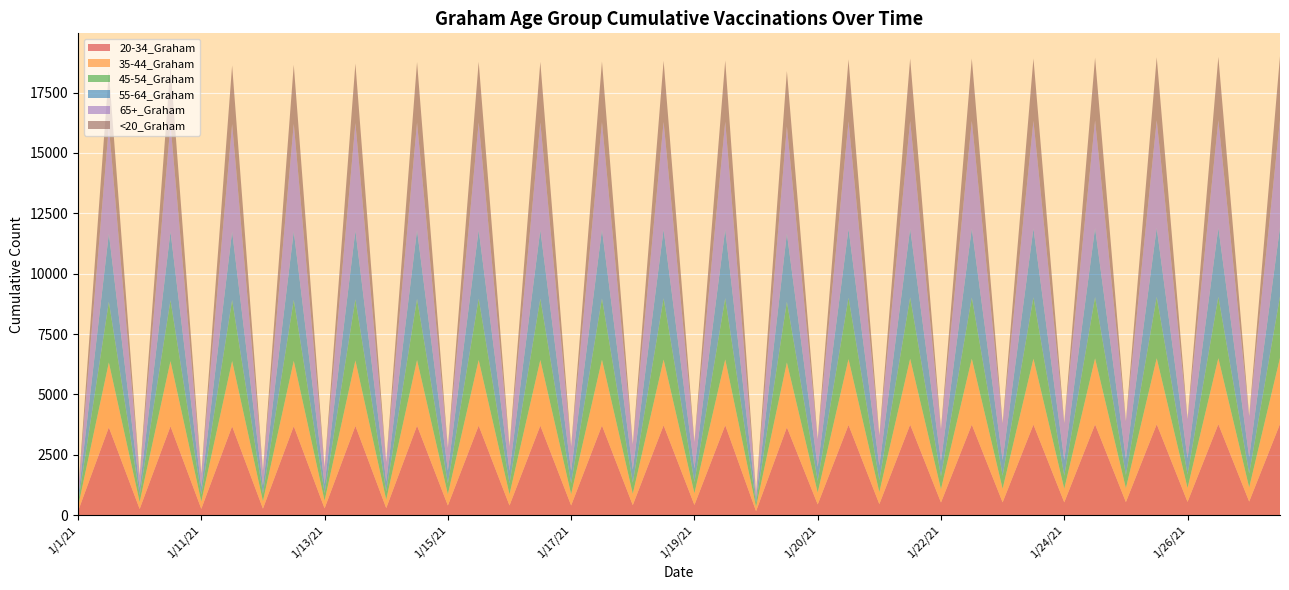

Reading left to right, list all the values displayed in this chart.

20-34_Graham: 164	3639	256	3681	262	3682	271	3687	281	3697	294	3707	402	3708	403	3708	403	3714	416	3721	423	3725	165	3639	446	3736	459	3749	526	3750	532	3751	532	3760	543	3764	551	3767	564	3776
35-44_Graham: 177	2682	288	2697	300	2700	307	2702	317	2707	347	2715	462	2717	462	2717	462	2720	467	2720	481	2722	177	2682	489	2725	495	2726	550	2726	561	2727	561	2731	570	2733	574	2733	582	2735
45-54_Graham: 156	2513	289	2524	296	2524	310	2526	321	2533	346	2534	454	2539	454	2539	454	2540	464	2540	472	2540	156	2515	486	2541	495	2541	530	2541	540	2541	542	2541	555	2542	558	2543	577	2546
55-64_Graham: 182	2828	298	2842	312	2842	340	2844	358	2846	402	2848	526	2848	526	2848	526	2850	540	2852	560	2852	183	2828	578	2852	600	2853	641	2854	648	2854	648	2855	666	2856	673	2857	685	2858
65+_Graham: 237	4432	510	4443	547	4445	604	4447	693	4451	805	4451	929	4451	983	4451	984	4451	1031	4452	1072	4452	238	4432	1132	4454	1238	4454	1296	4454	1505	4454	1505	4455	1535	4455	1601	4456	1667	4459
<20_Graham: 4	2294	5	2407	5	2429	7	2441	7	2467	7	2507	22	2507	22	2507	22	2512	22	2527	23	2536	4	2295	23	2563	24	2581	28	2582	28	2582	28	2602	29	2611	29	2620	30	2626